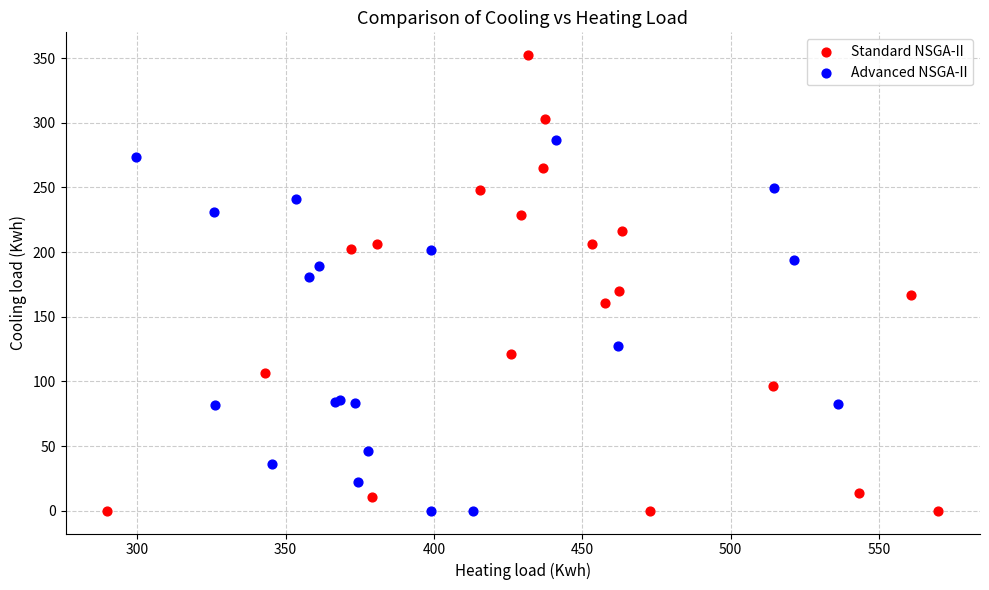

Which series has the largest Y range (max minus min)?

Standard NSGA-II